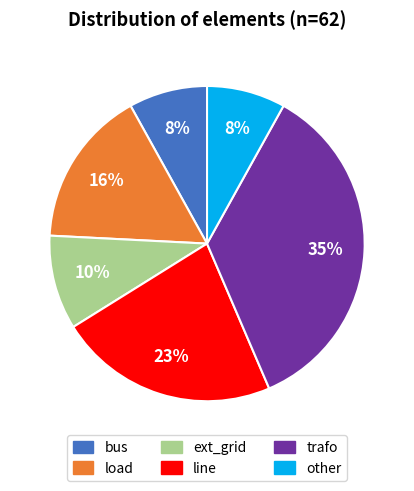

Between line and ext_grid, which is larger?

line